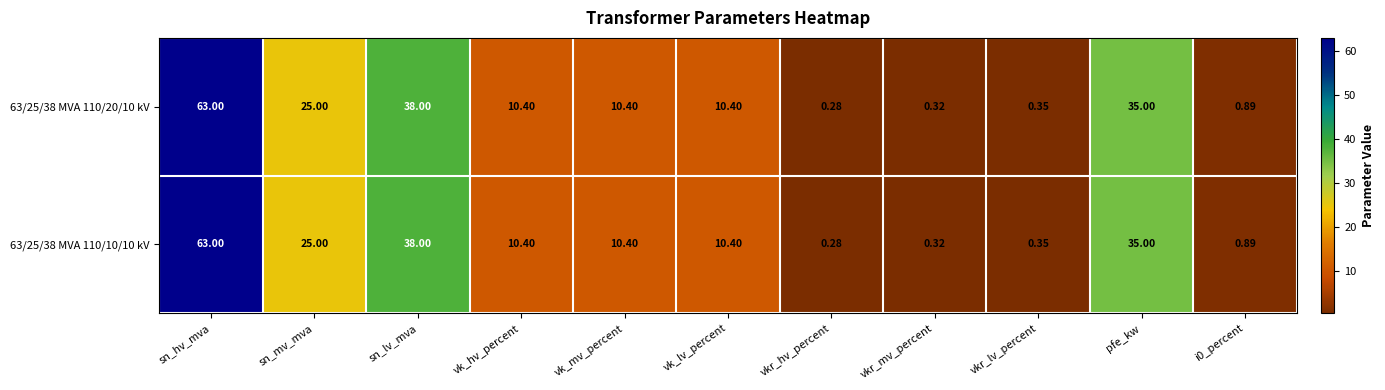

At which category is the sum across all series the highest?

sn_hv_mva